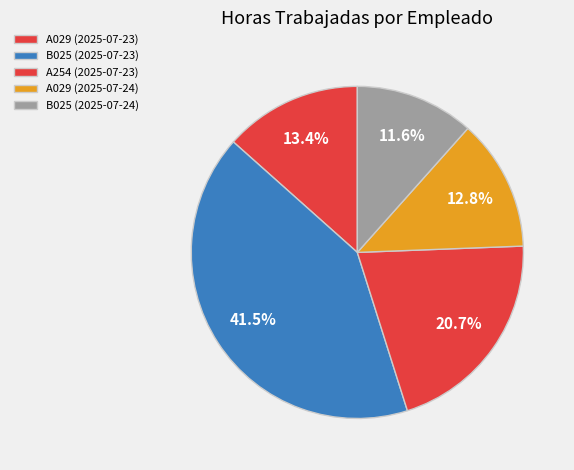

What percentage do A254 (2025-07-23) and B025 (2025-07-23) together represent?

62.2%